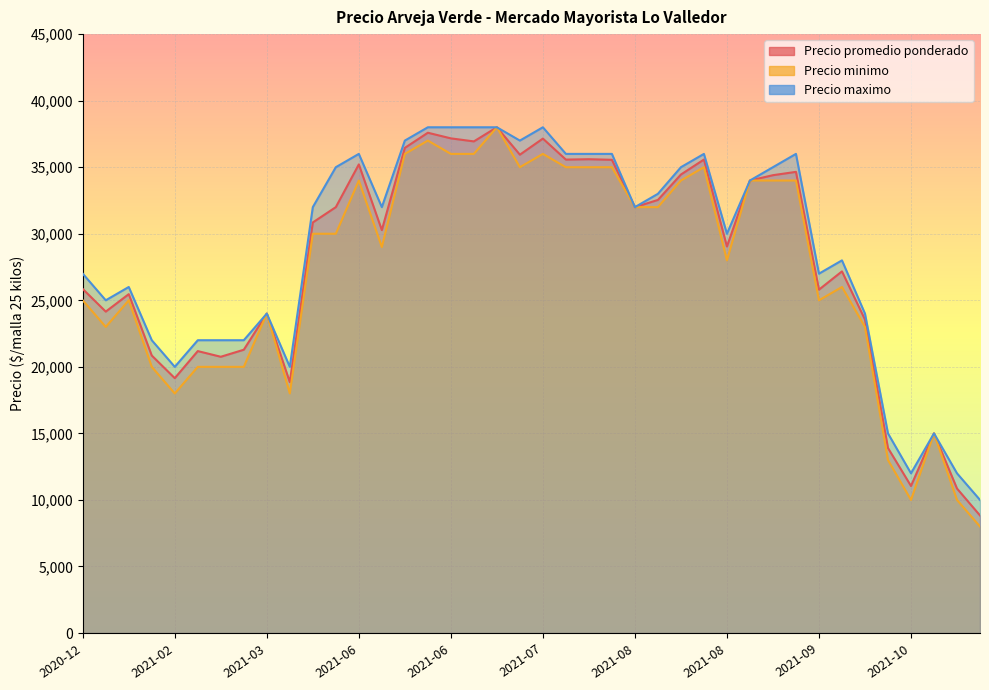

At 2021-09-13, list the series in order from smallest to largest.

Precio minimo, Precio promedio ponderado, Precio maximo